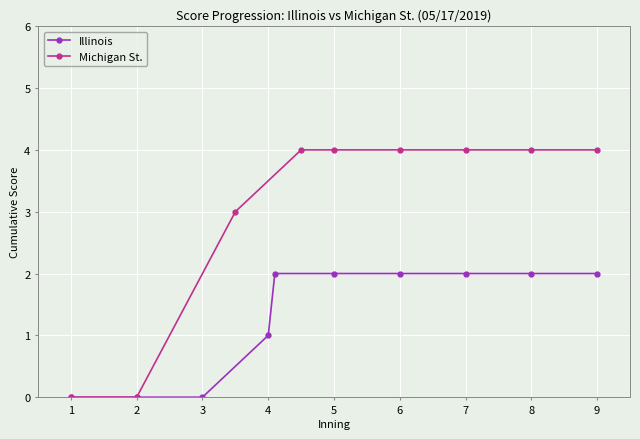

Which label corresponds to the smallest value in the chart?

1